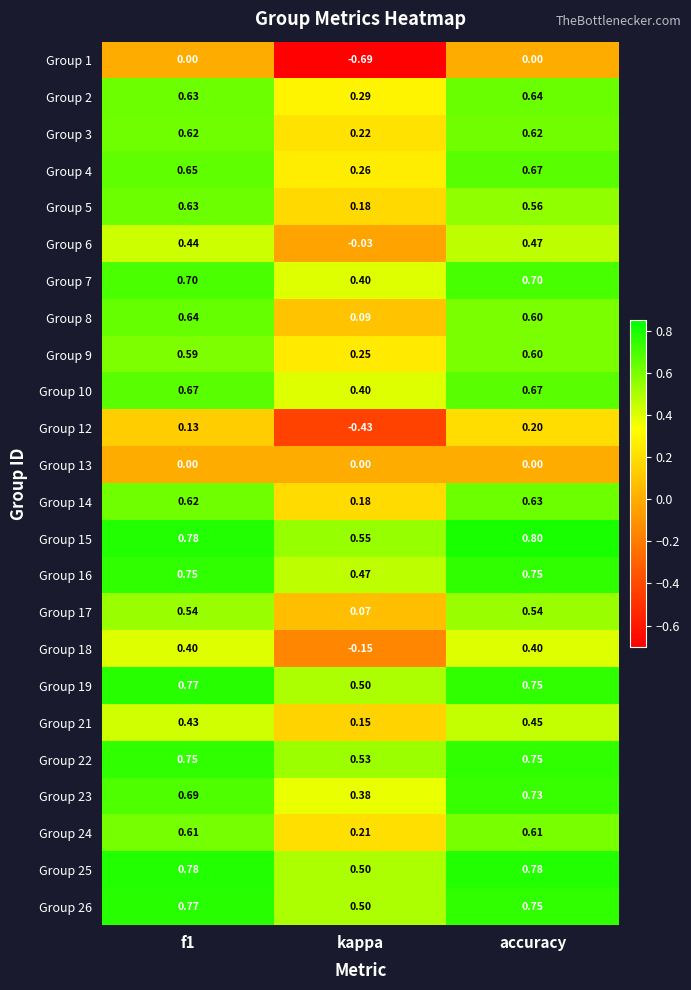

Is the value of Group 22 at f1 greater than the value of Group 19 at f1?

No